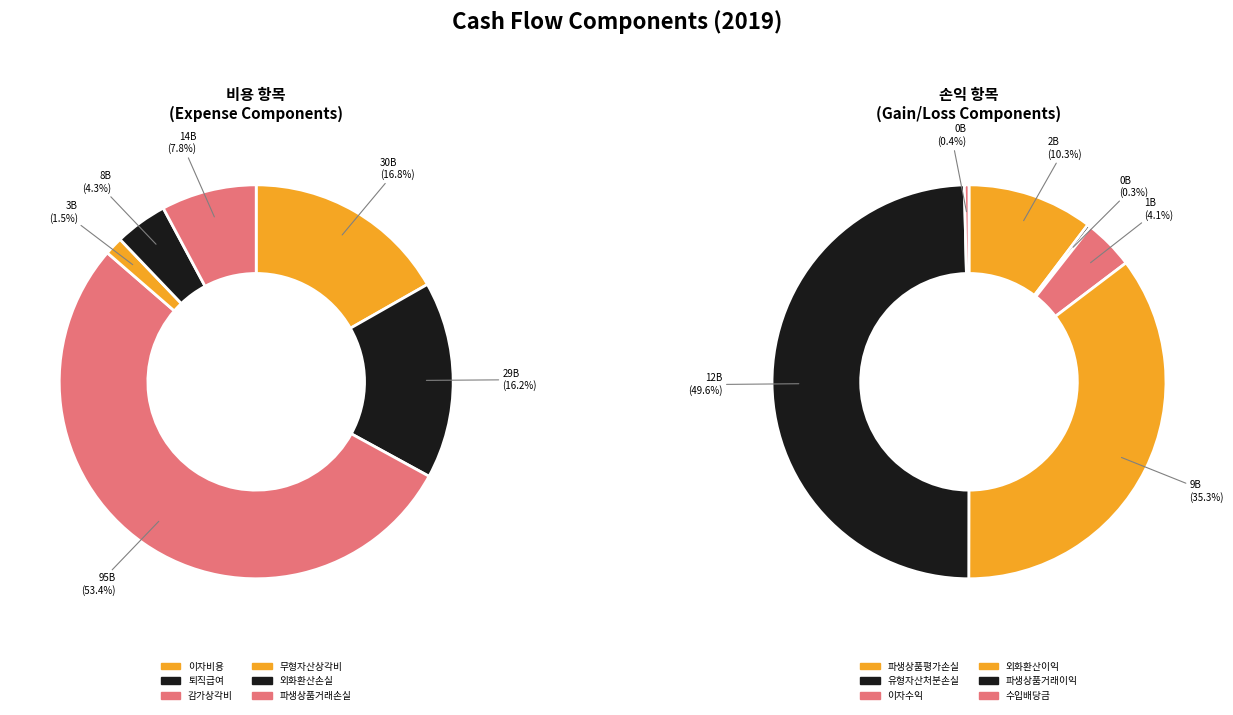

Which slice is the smallest?

유형자산처분손실